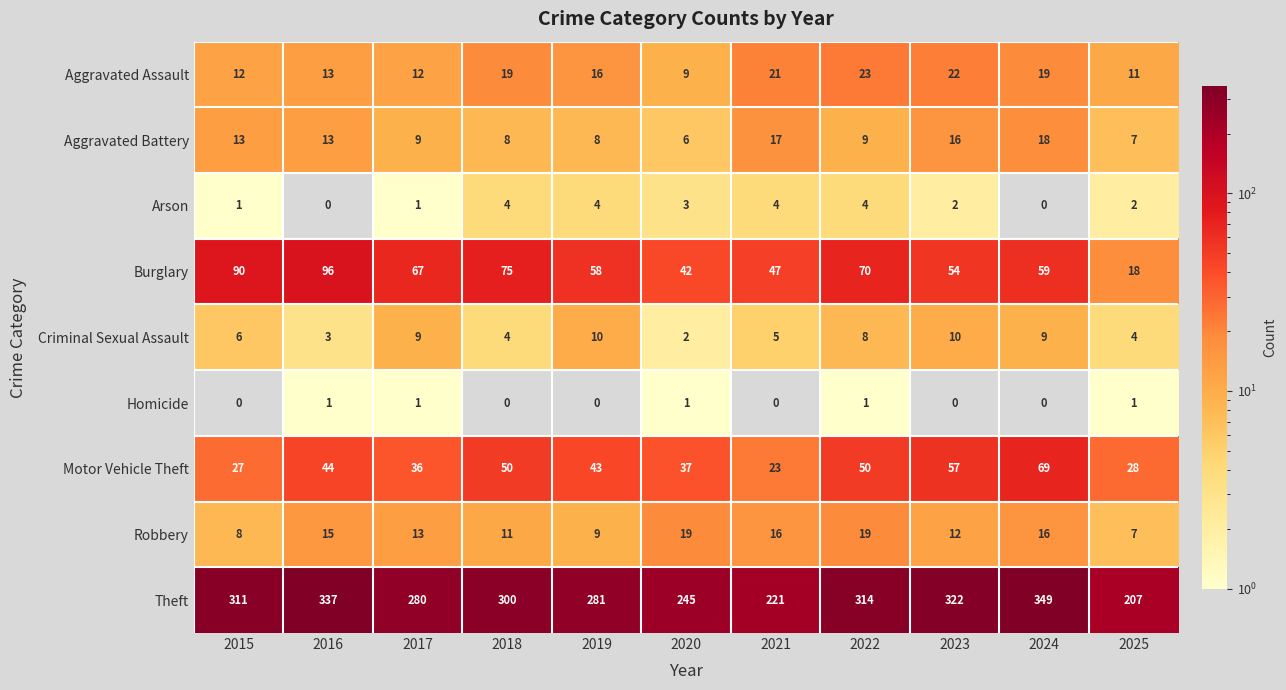

Between 2018 and 2021, which series saw the biggest shift?

Theft